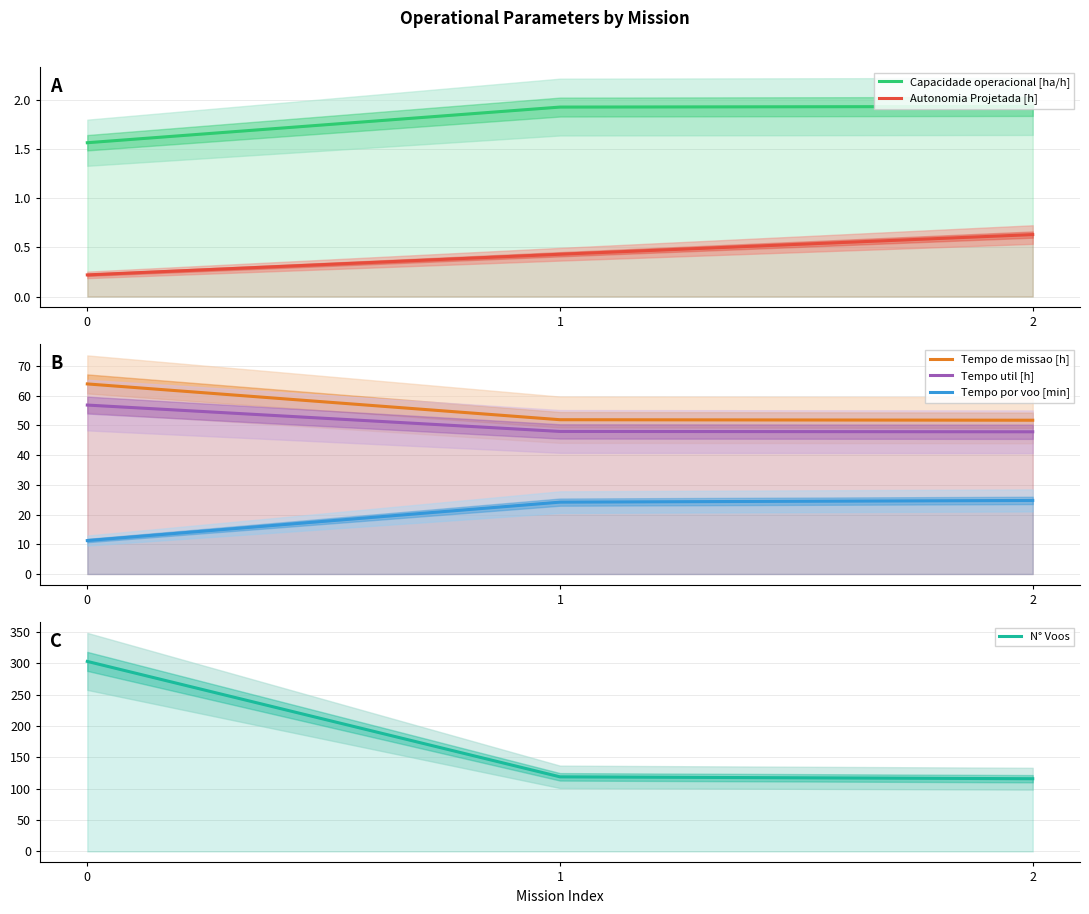

What is the value of the N° Voos point at the 1st from the left?

303.0